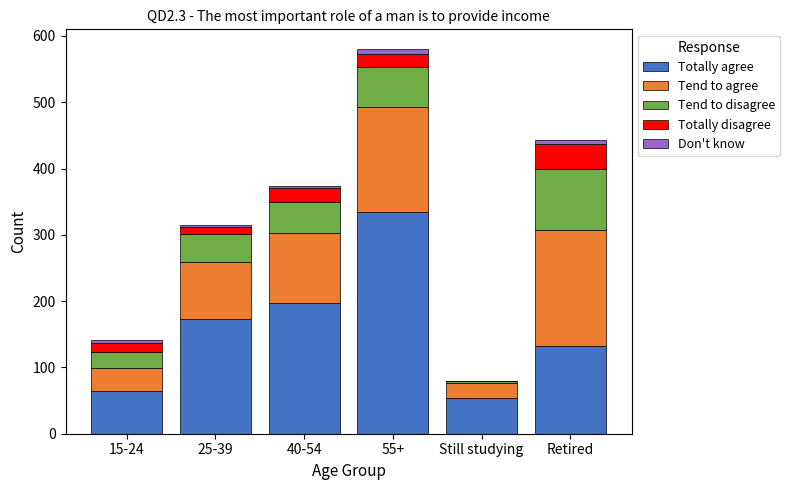

What is the maximum value for Totally agree?

335